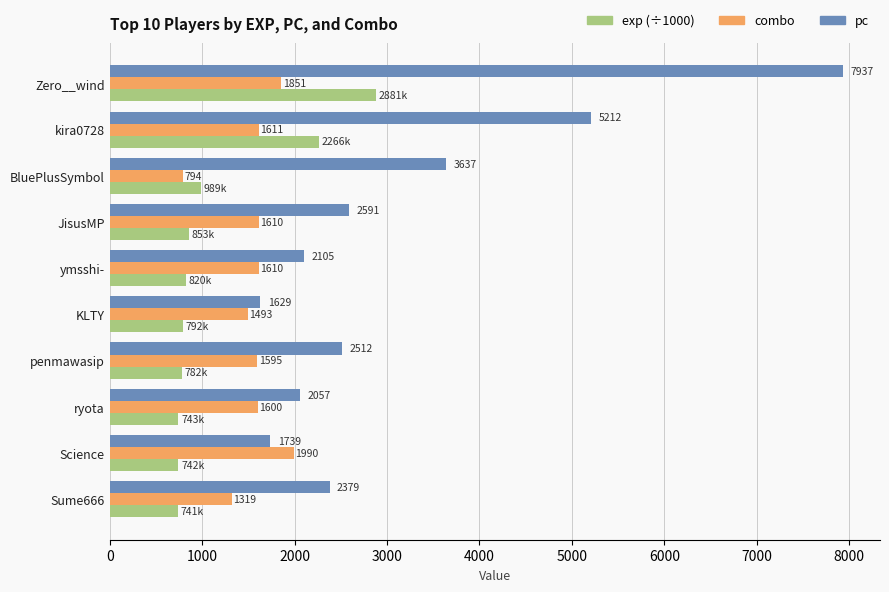

Between BluePlusSymbol and KLTY, which series saw the biggest shift?

pc